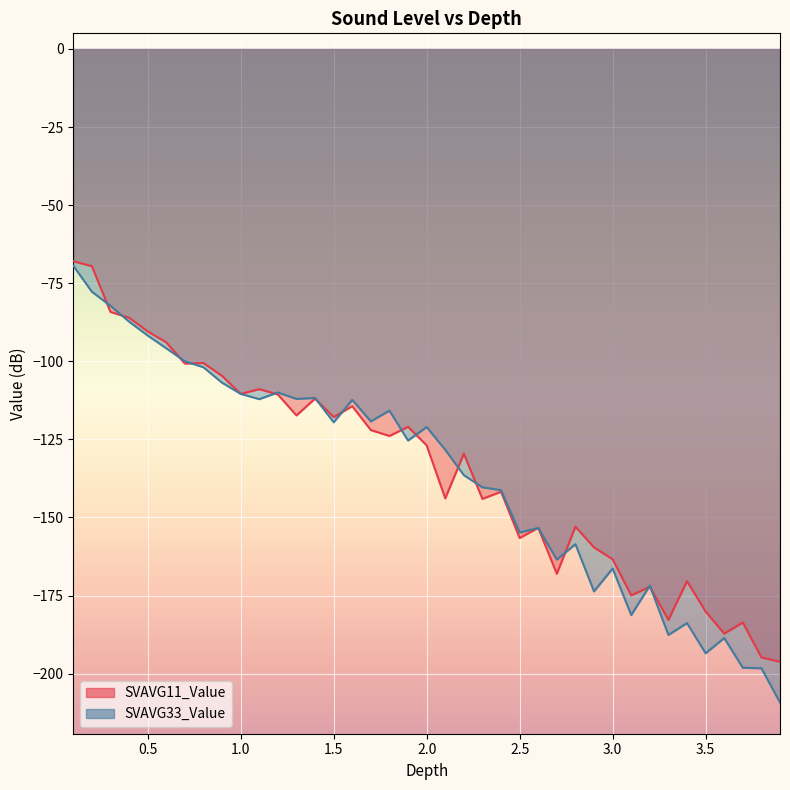

Which series has the largest range (max minus min)?

SVAVG33_Value